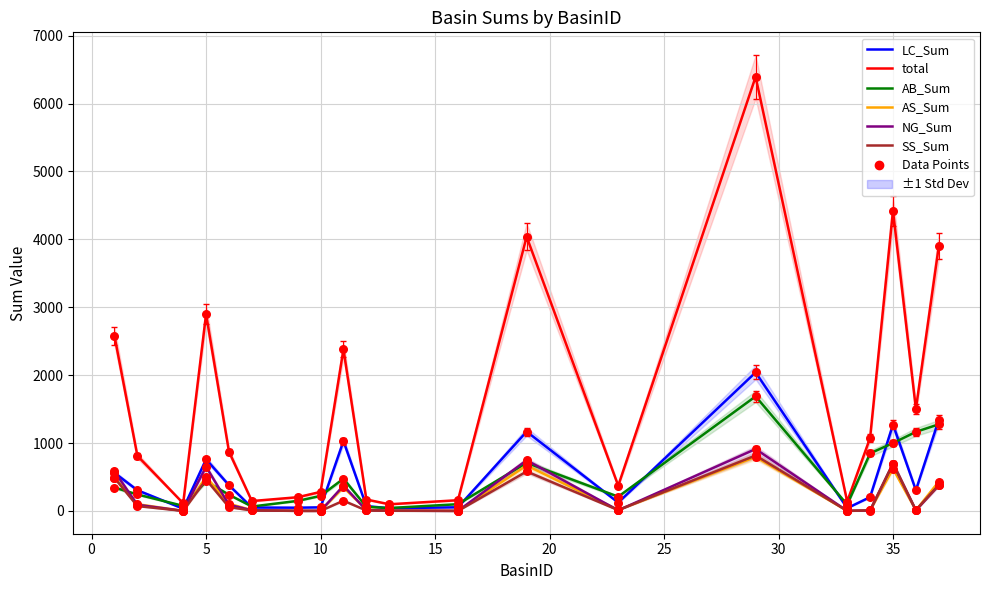

At how many categories does at least one series exceed 4531?

1